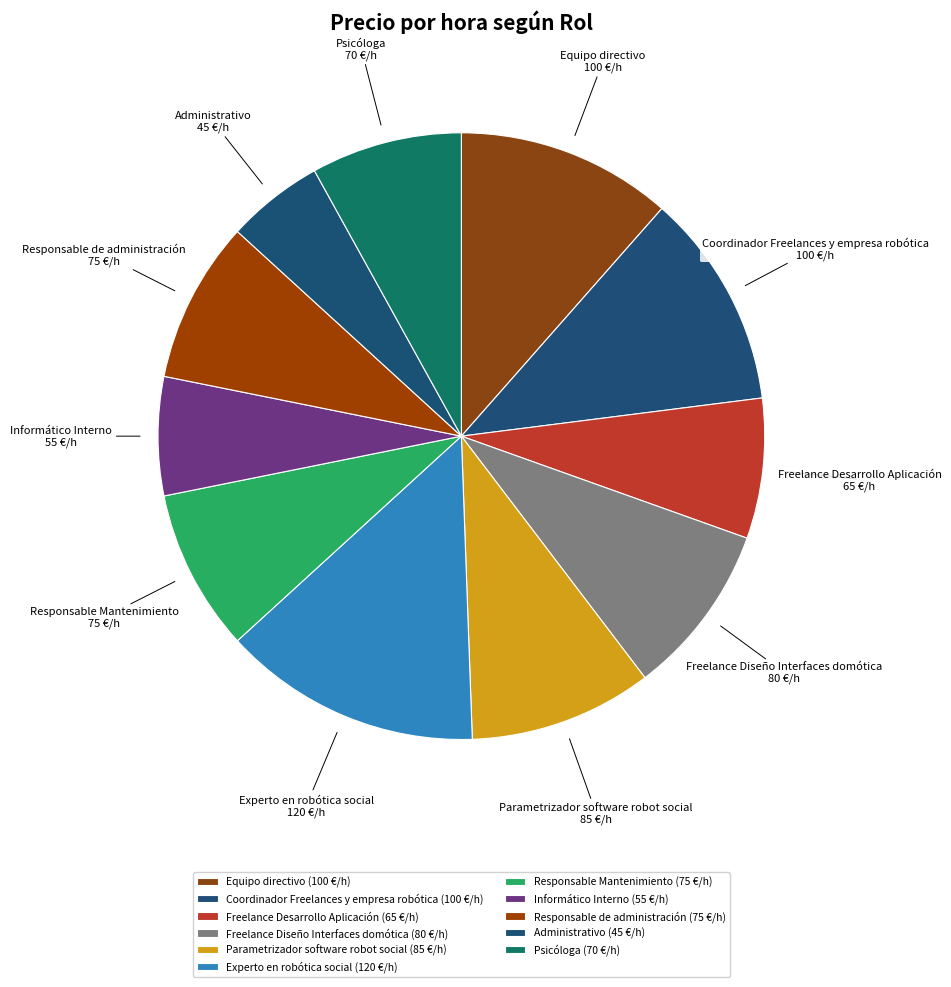

Does Freelance Desarrollo Aplicación account for over 50% of the chart?

No